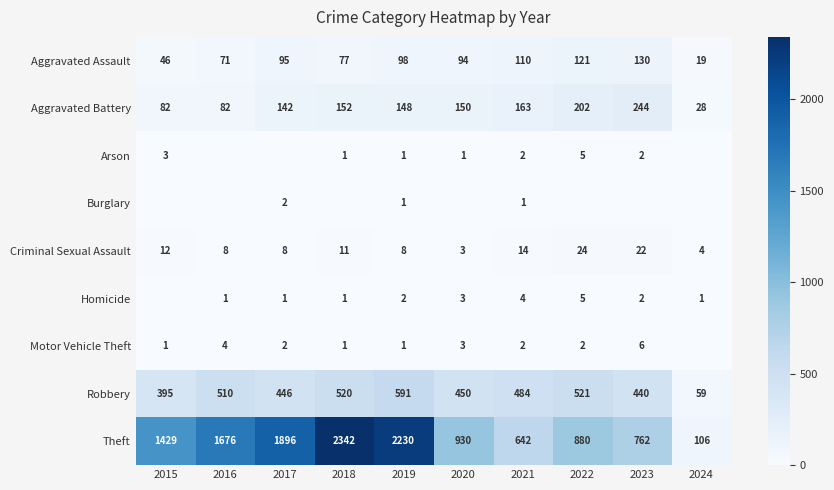

What is the difference between the Aggravated Assault values at 2024 and 2022?

102